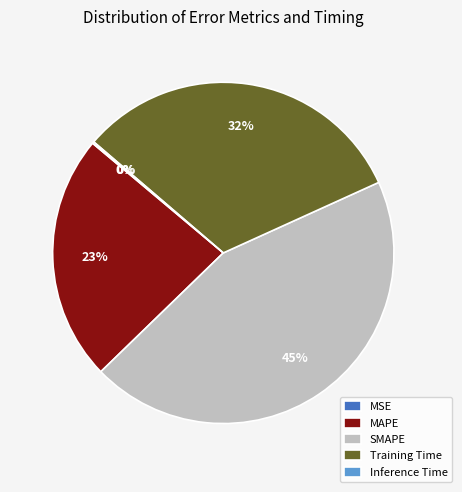

Which category has the biggest portion of the pie?

SMAPE